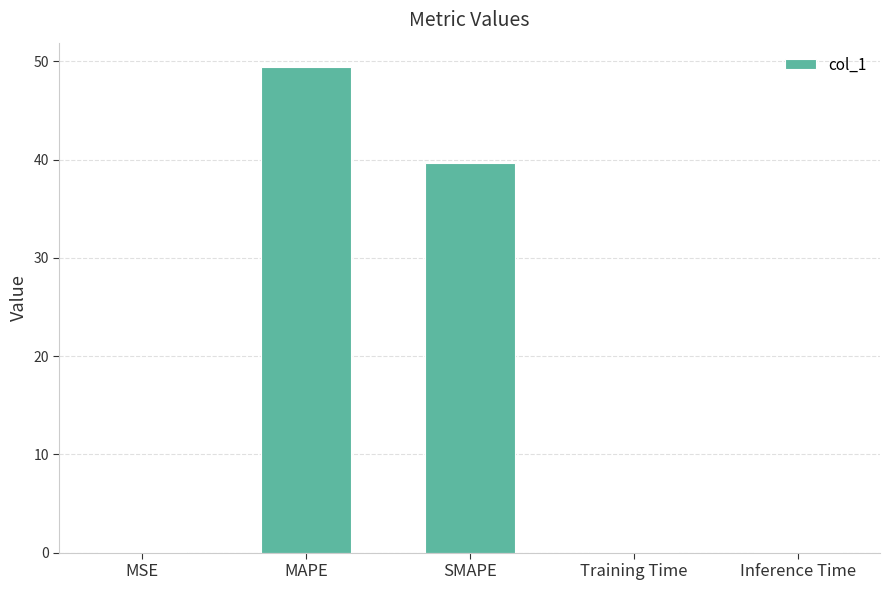

What is the sum of all values?

89.1